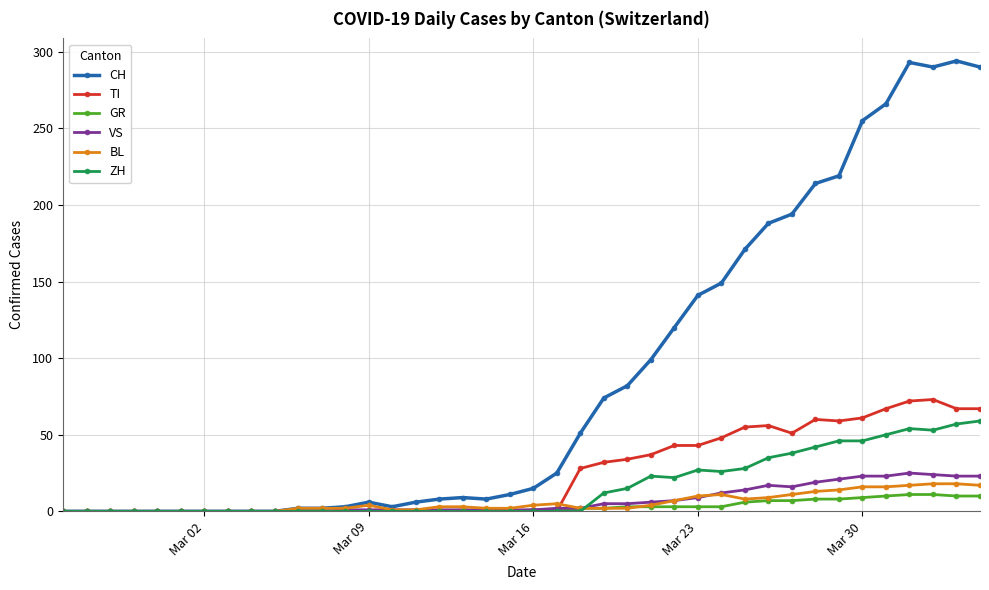

Which series has the largest total across all categories?

CH